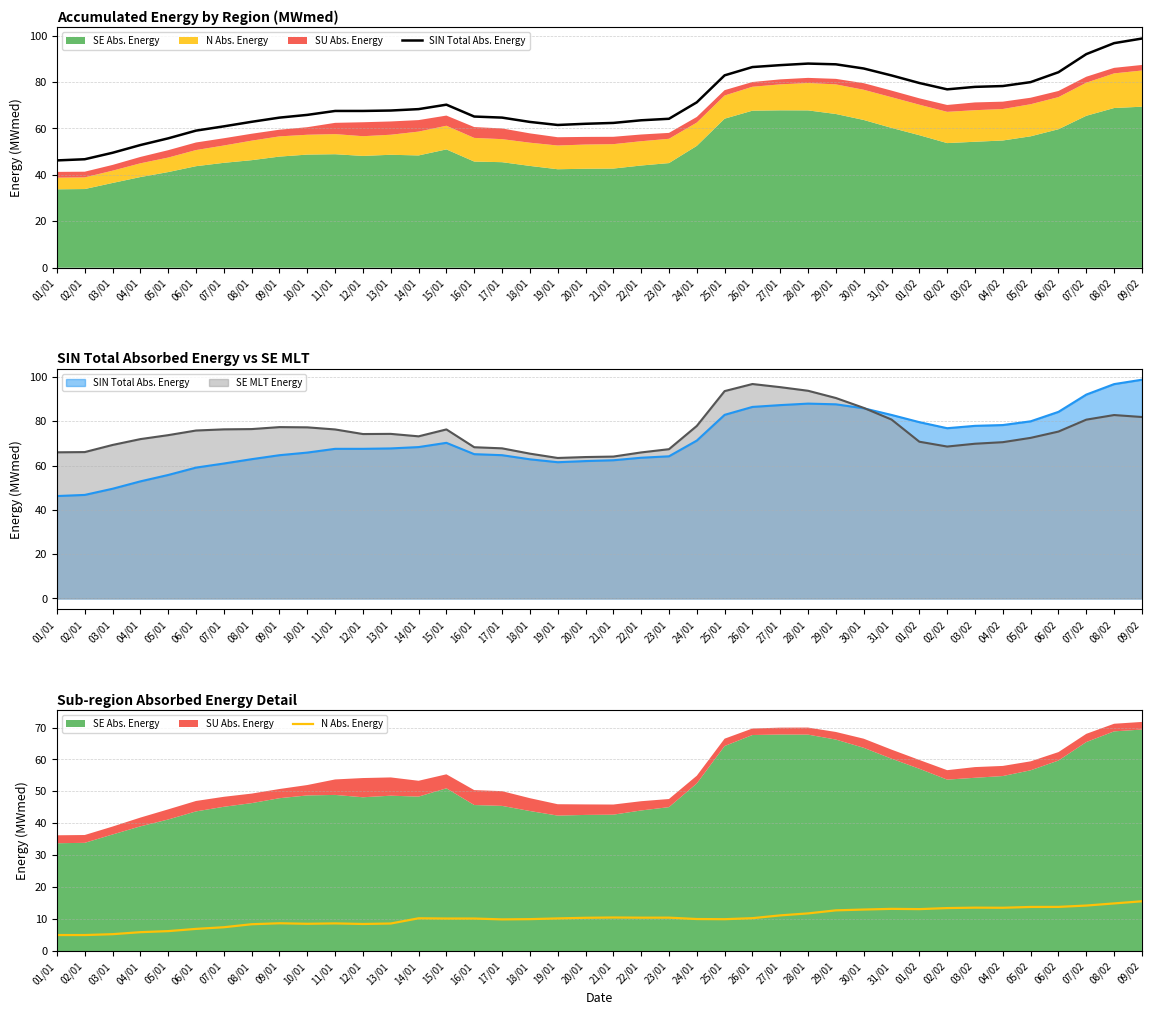

True or false: N Abs. Energy and SIN Total Abs. Energy cross at least once.

False